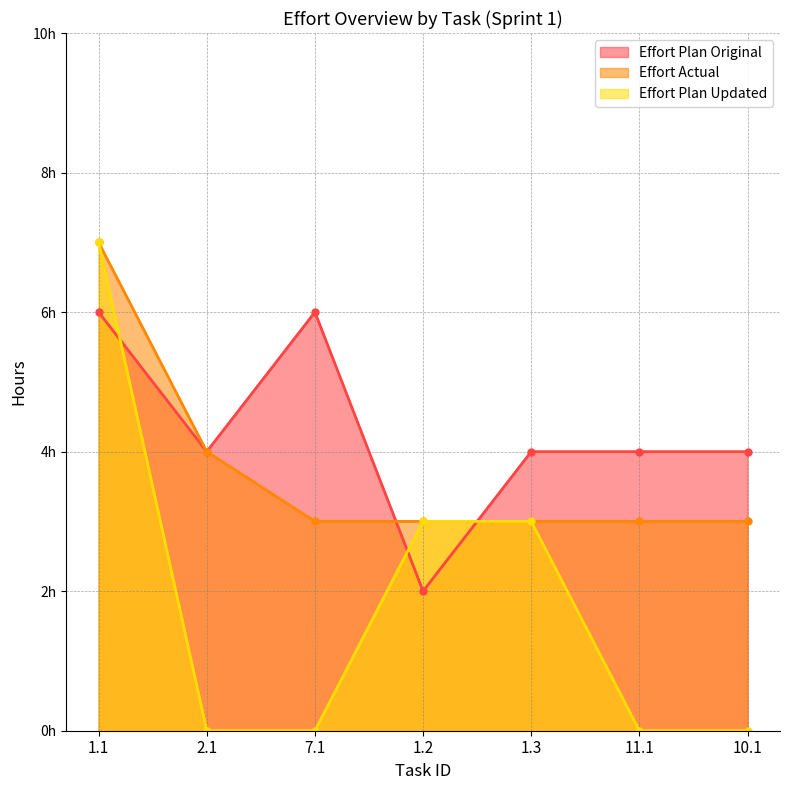

How many intersections are there between Effort Plan Original and Effort Actual?

2